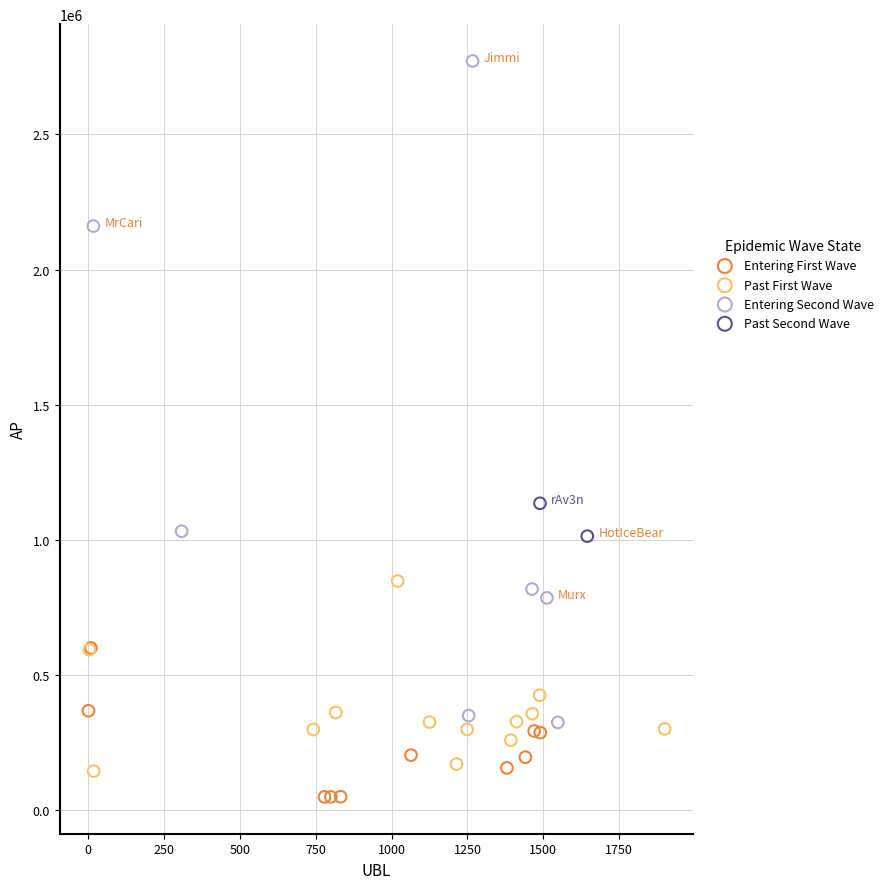

Which series has the widest spread of Y values?

Entering Second Wave